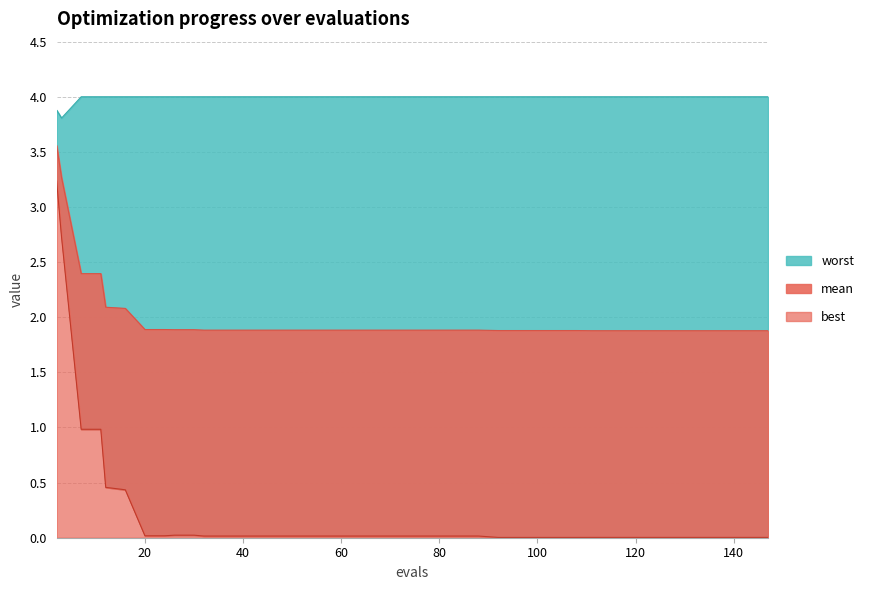

What is the sum of all mean values?

79.8